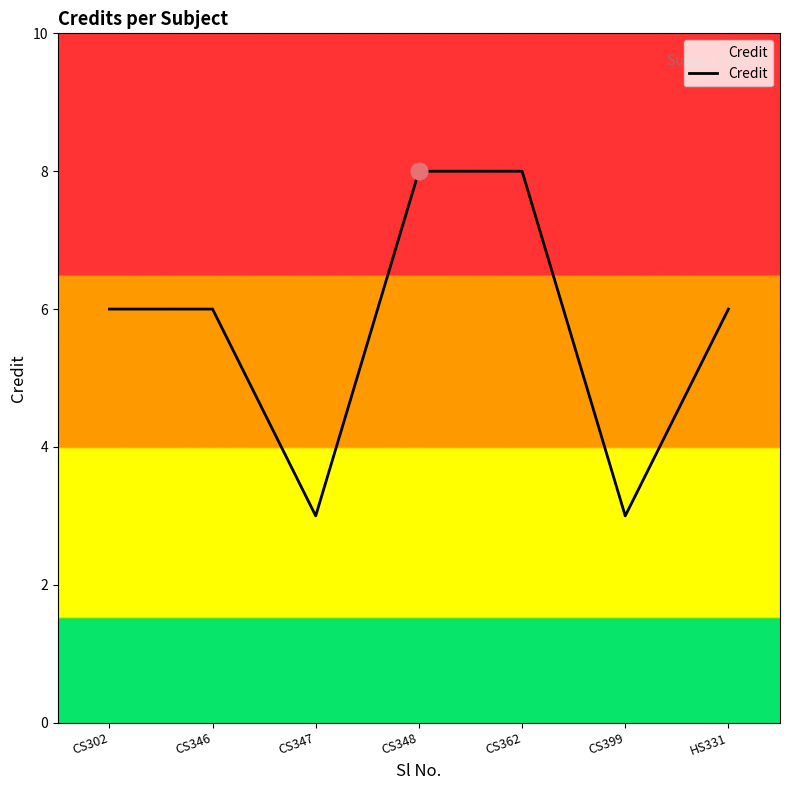

The value at CS302 is 6. True or false?

True